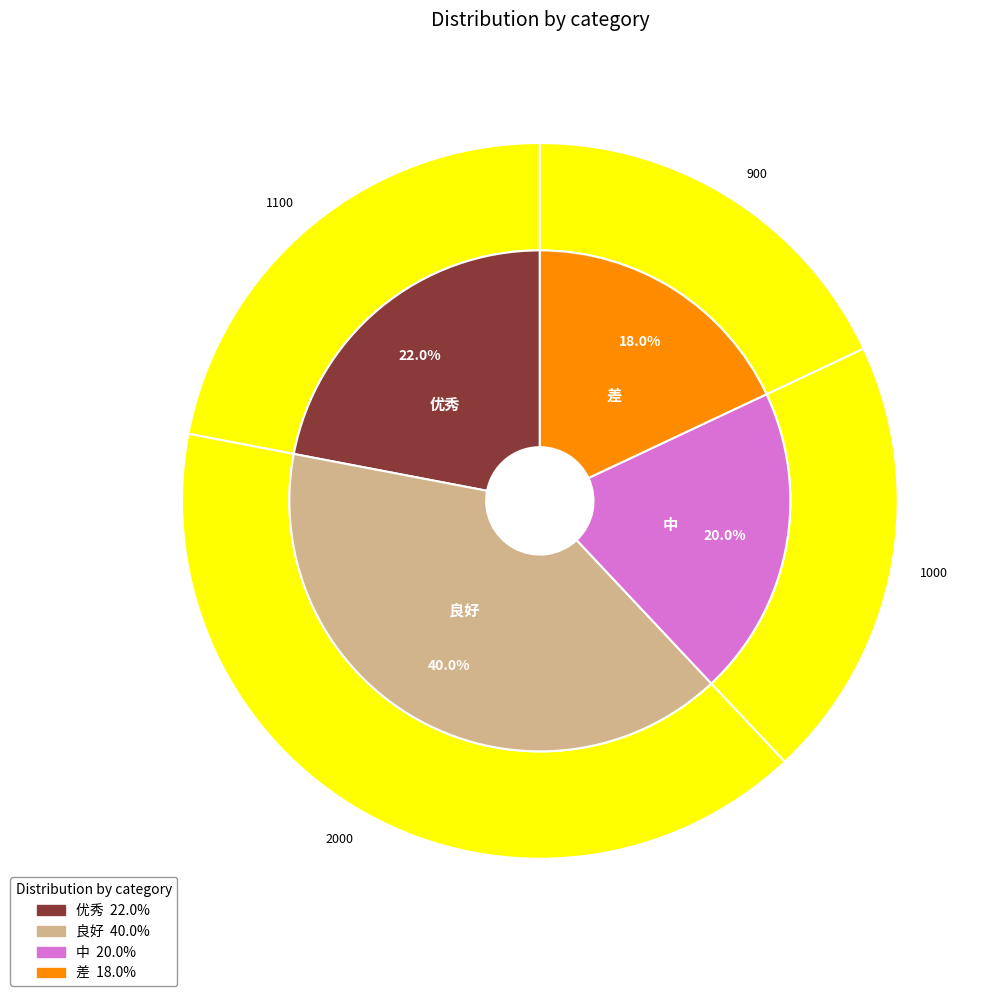

To the nearest percent, what portion does 良好 represent?

40%